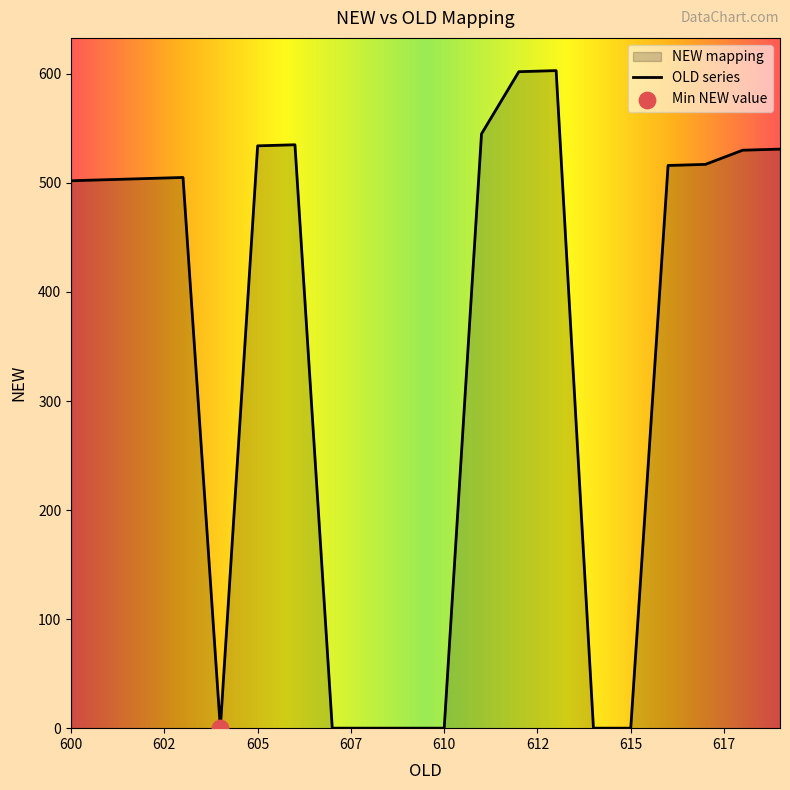

What is the change in value from 609 to 616?

+516